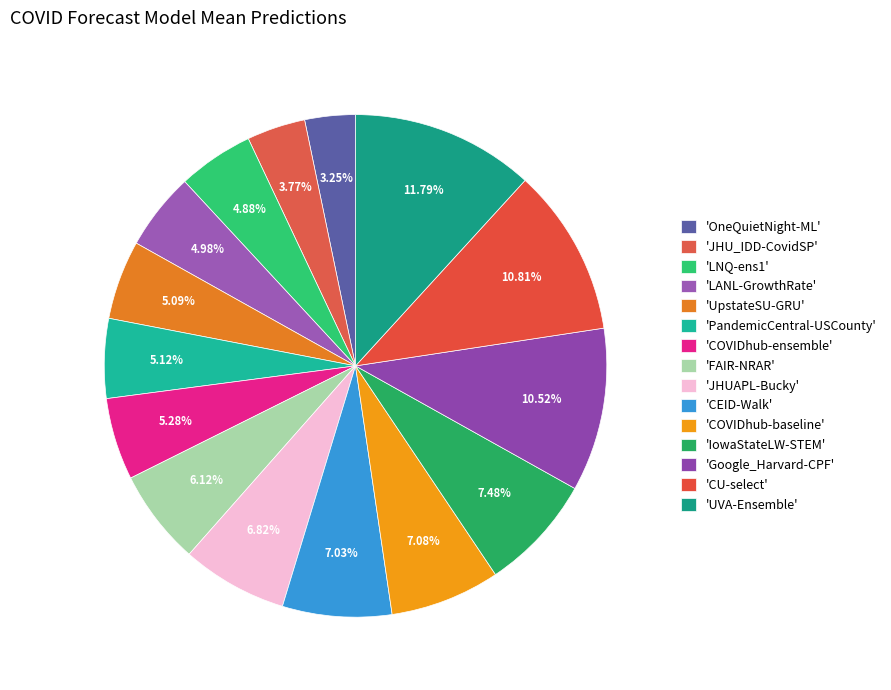

How many slices are in this pie chart?

15